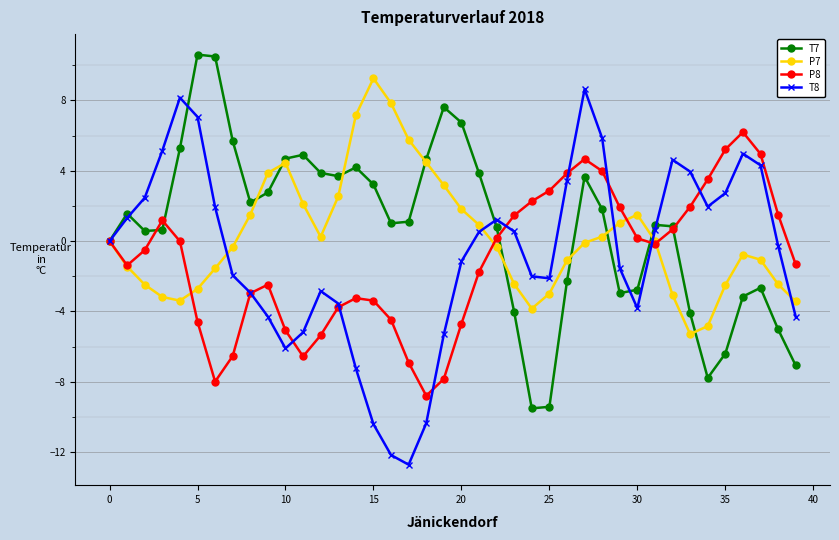

How many distinct data groups are displayed?

4